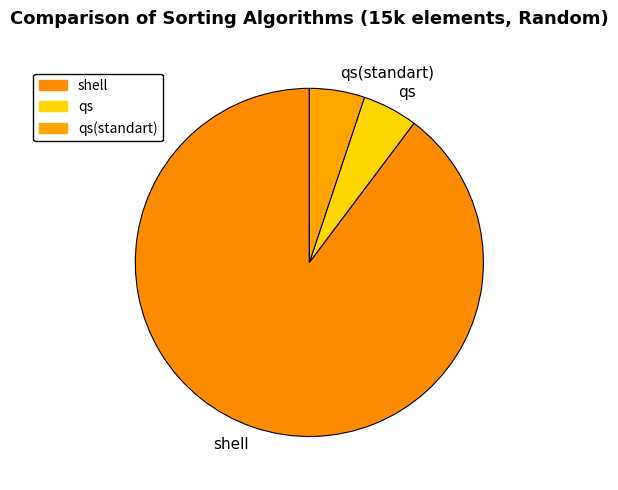

Which slice is the largest?

shell